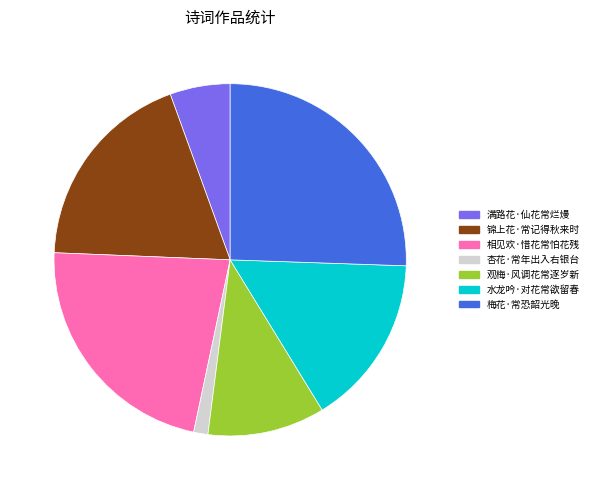

Which has a higher value, 相见欢·惜花常怕花残 or 梅花·常恐韶光晚?

梅花·常恐韶光晚